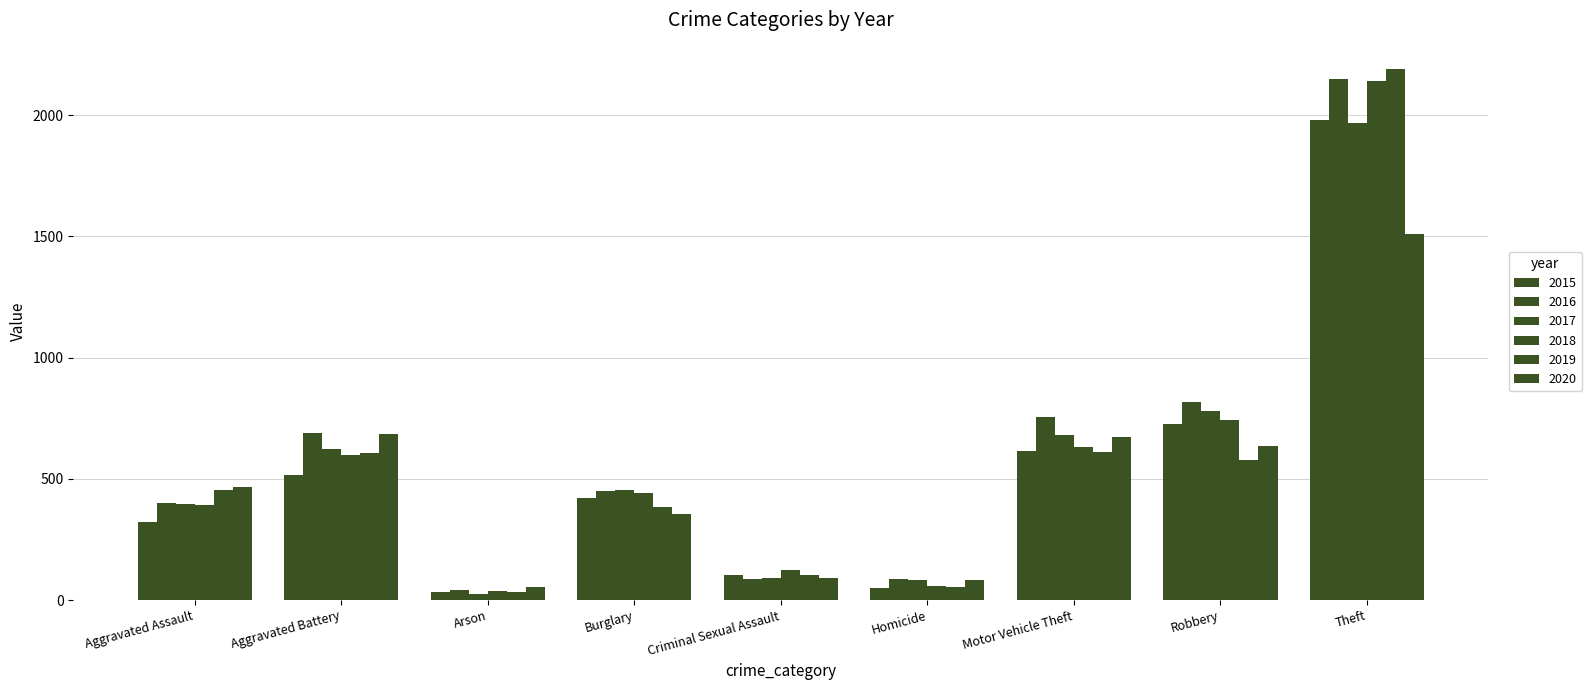

List the series in order of their peak value, lowest first.

2020, 2017, 2015, 2018, 2016, 2019